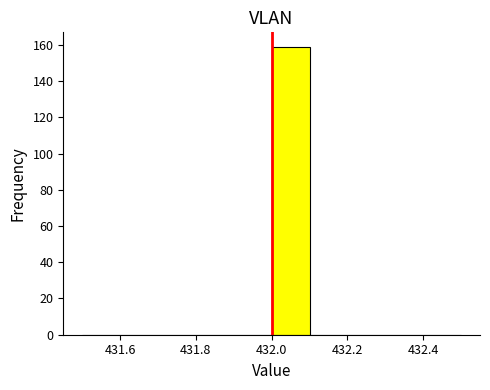

What is the height of the bar covering 432.0 to 432.1 on the x-axis? The values are not printed on the chart, so give them approximately, as read against the axis.

160